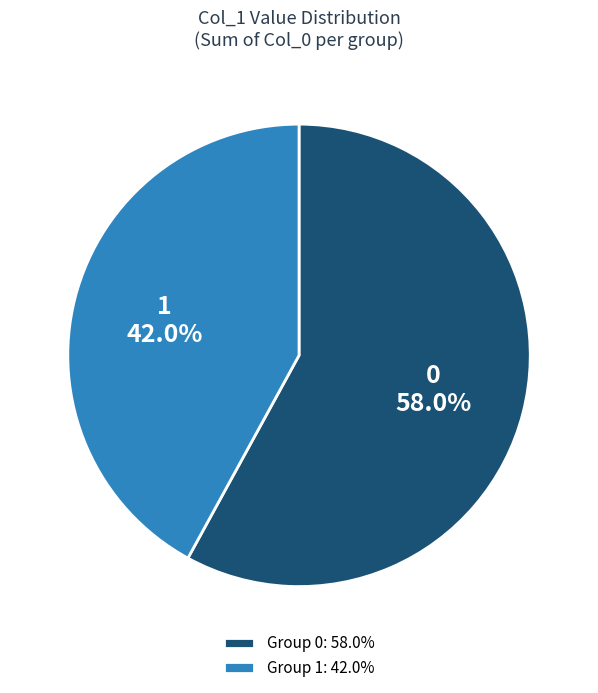

What is the ratio of the value at 1 to the value at 0?

0.7